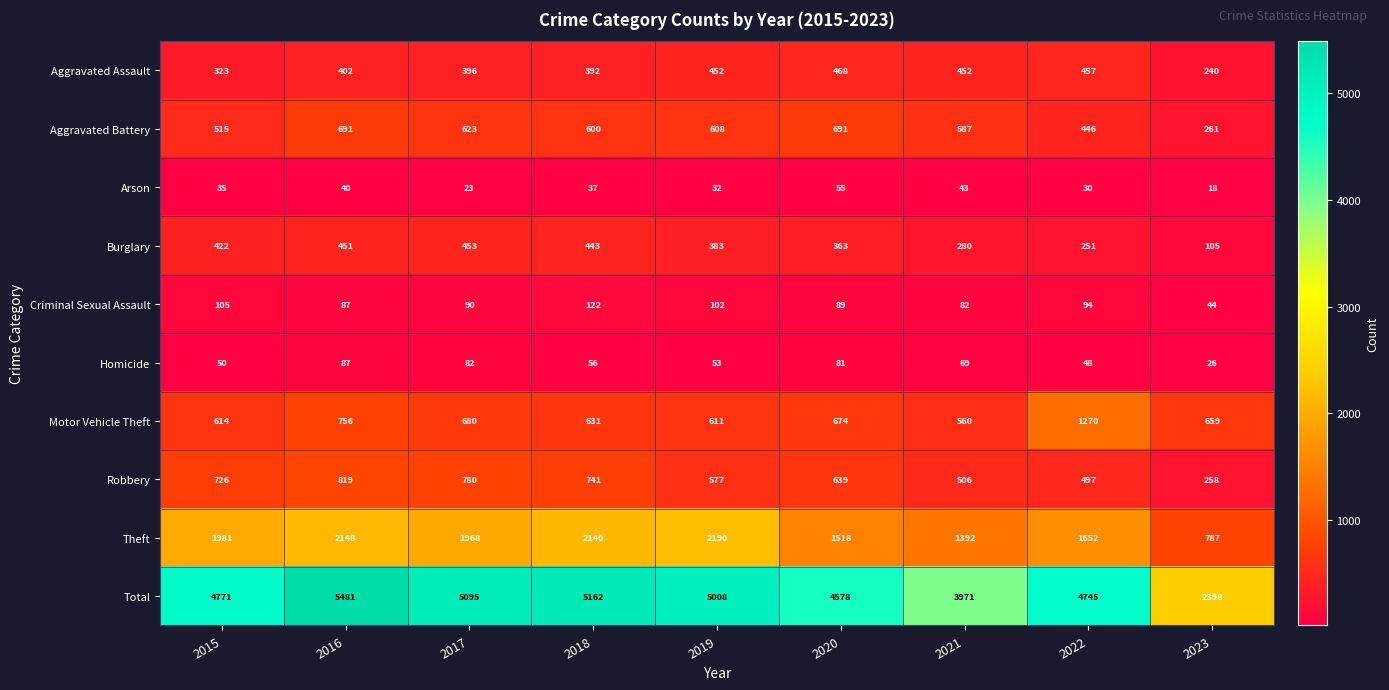

Where does the Theft series first go above 1968?

2015